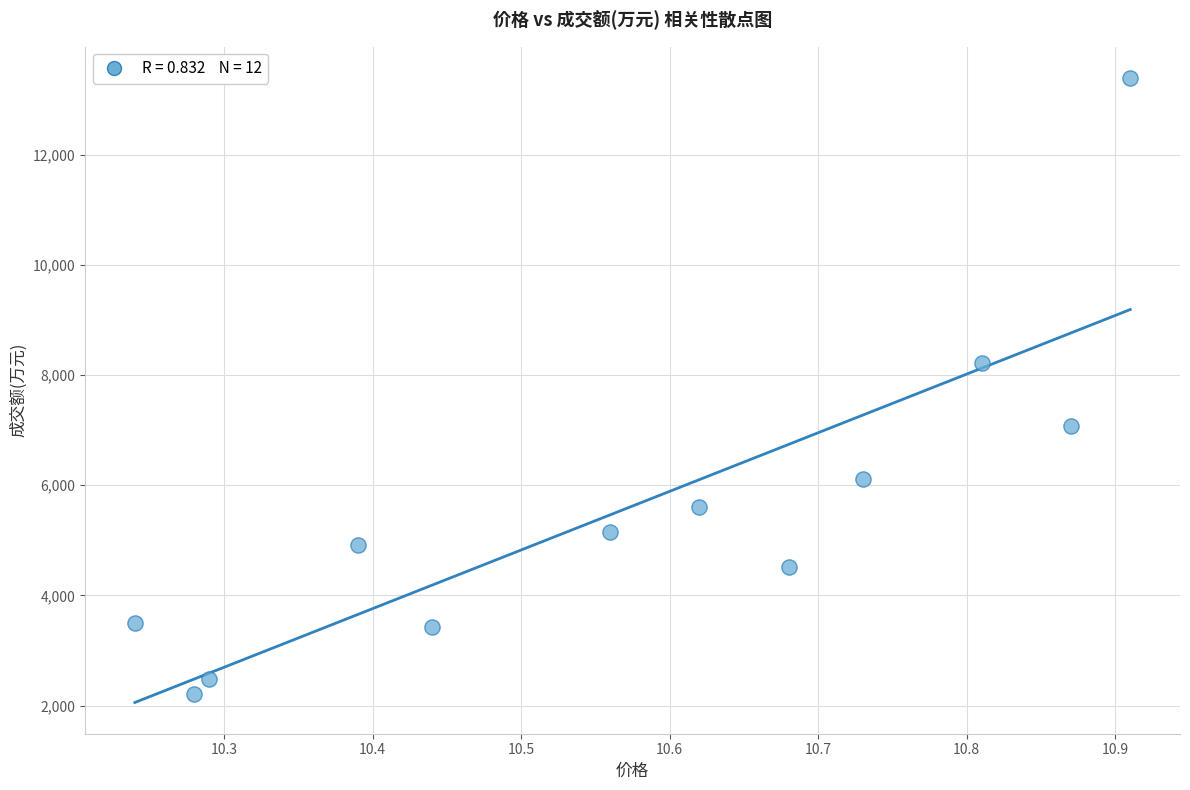

What Y value in the scatter plot is closest to 7800?

8222